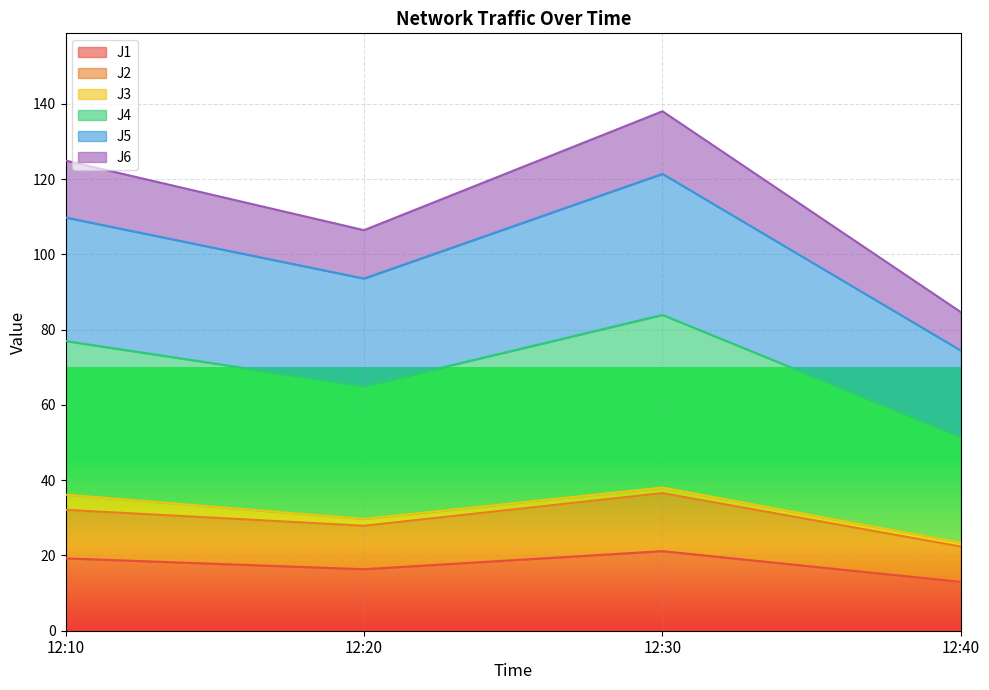

What is the minimum value for J1?

13.0